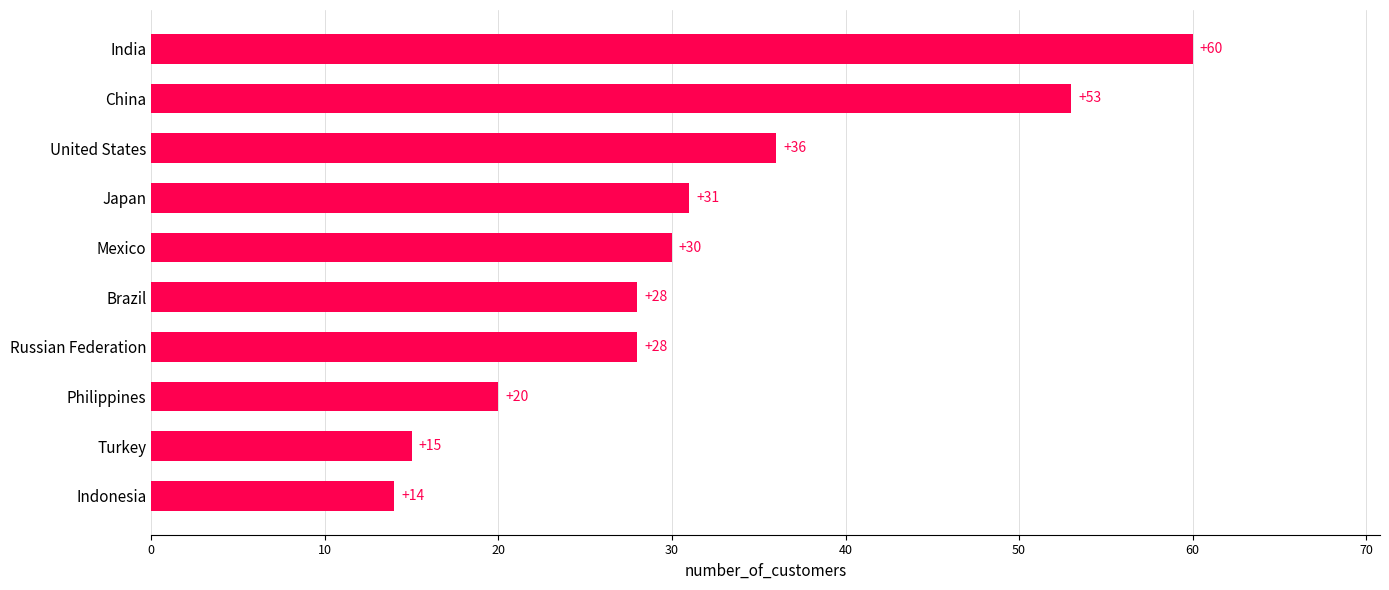

Between Brazil and India, which is larger?

India